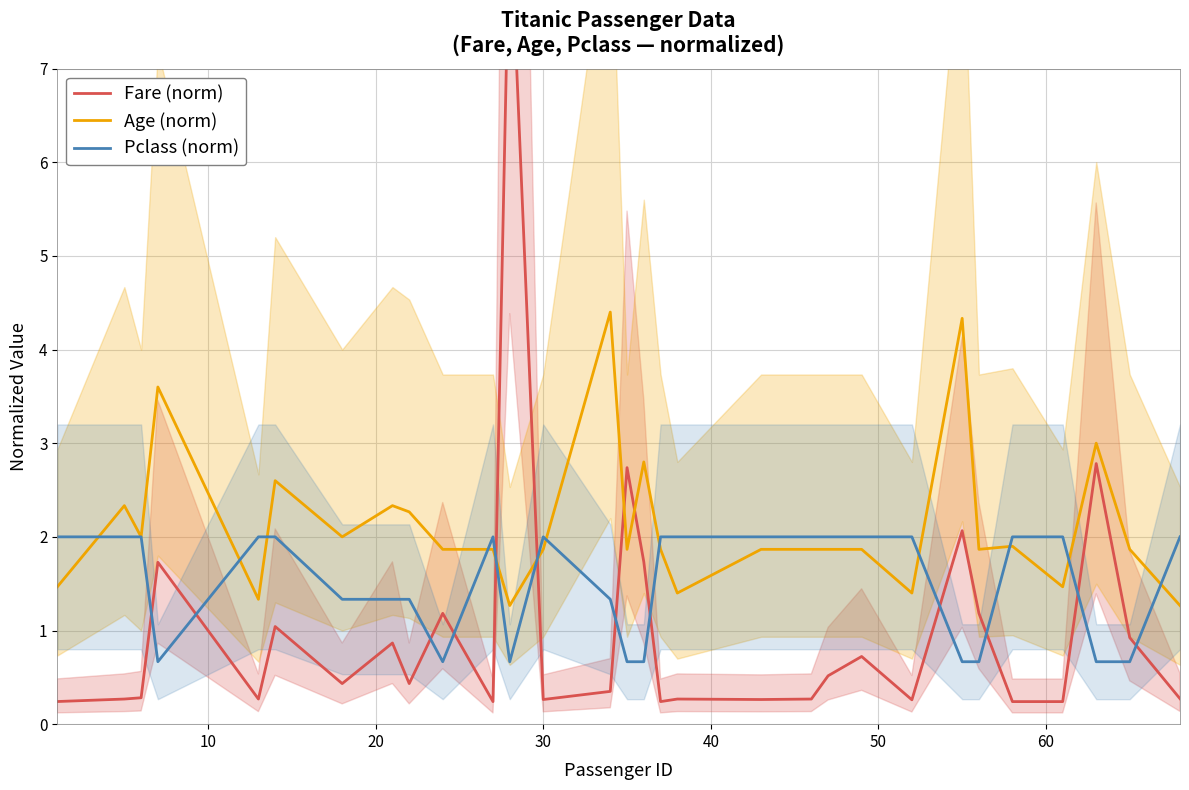

Which series has the largest range (max minus min)?

Fare (norm)